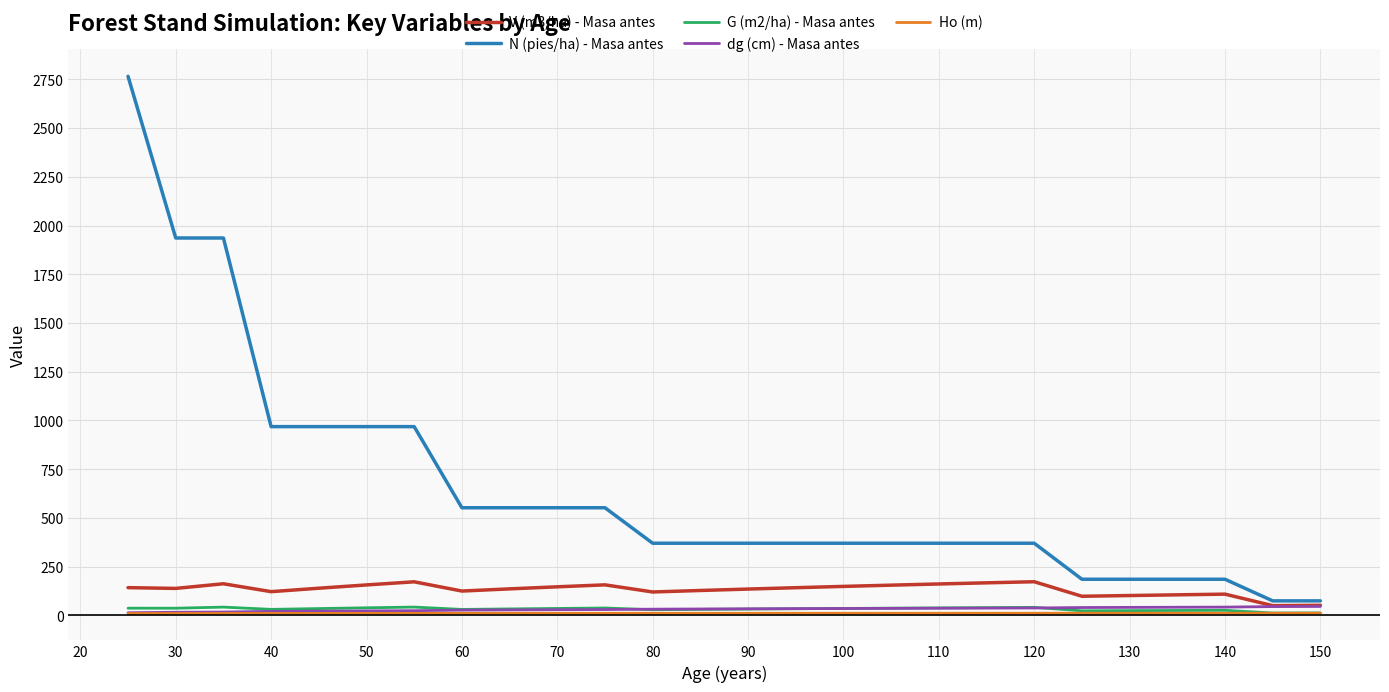

What is the maximum value shown in the chart?

2765.8